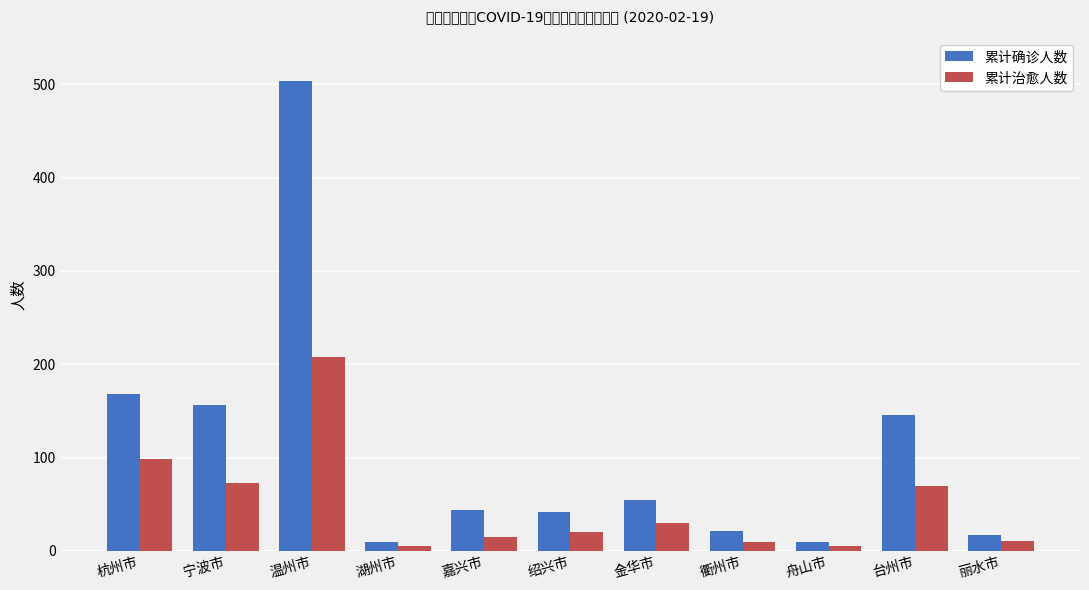

Rank the series by their average value, from highest to lowest.

累计确诊人数, 累计治愈人数